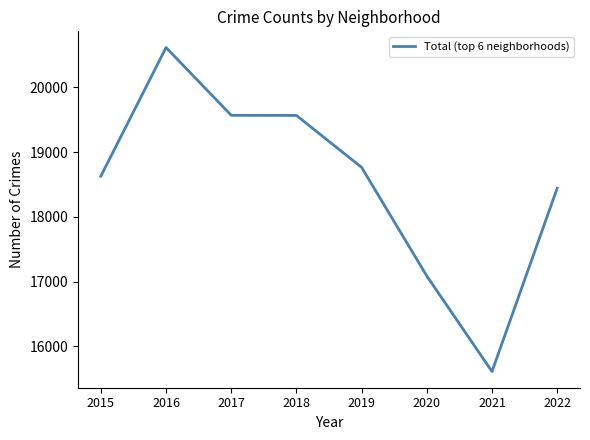

At which category does the data reach its first local peak?

2016